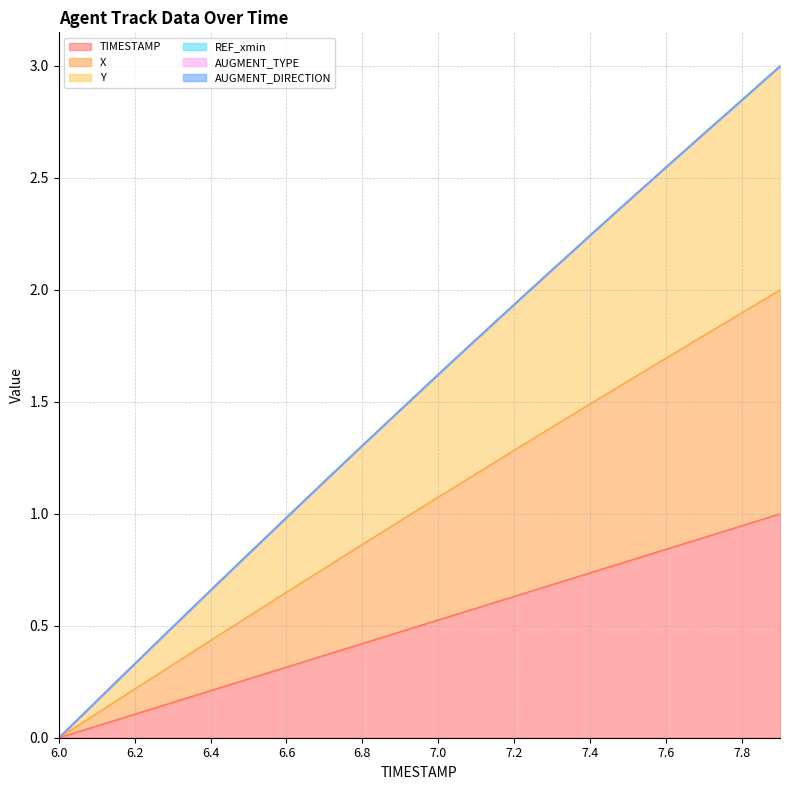

Between 6.9 and 7.7, which series saw the biggest shift?

X